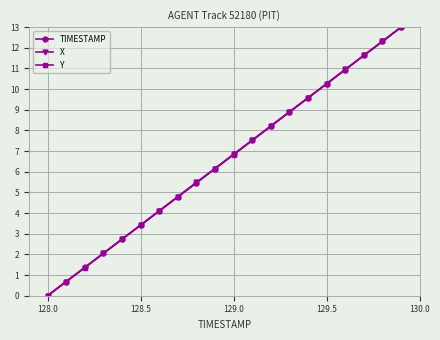

Reading right to left, what are all the values shown in this chart?

TIMESTAMP: 13.0	12.3	11.6	10.9	10.3	9.6	8.9	8.2	7.5	6.8	6.2	5.5	4.8	4.1	3.4	2.7	2.1	1.4	0.7	0.0
X: 13.0	12.3	11.6	11.0	10.3	9.6	8.9	8.2	7.5	6.8	6.2	5.5	4.8	4.1	3.4	2.7	2.0	1.4	0.7	0.0
Y: 13.0	12.3	11.6	10.9	10.3	9.6	8.9	8.2	7.5	6.8	6.2	5.5	4.8	4.1	3.4	2.7	2.1	1.4	0.7	0.0